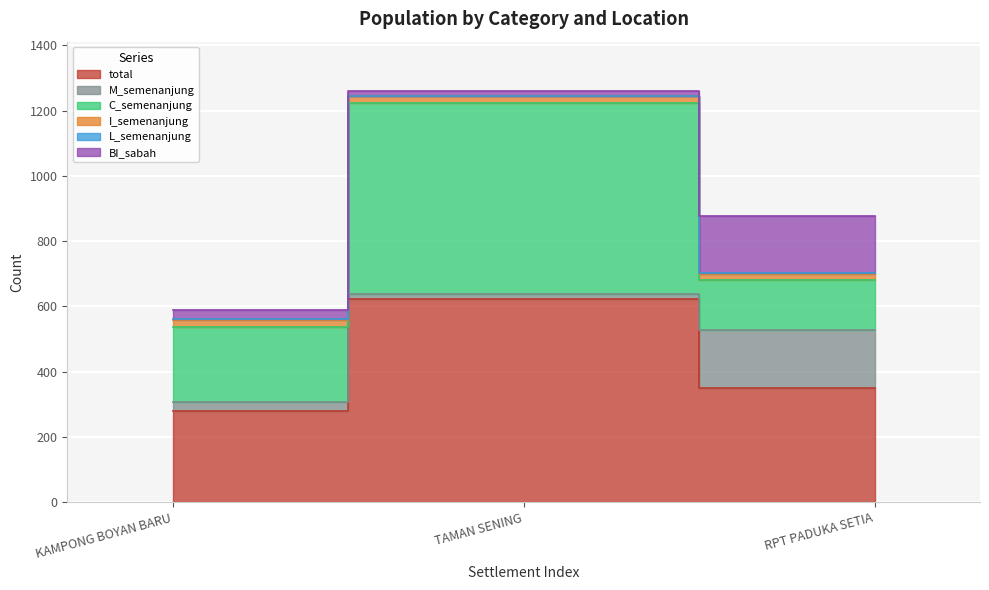

What is the average value of the C_semenanjung series?

323